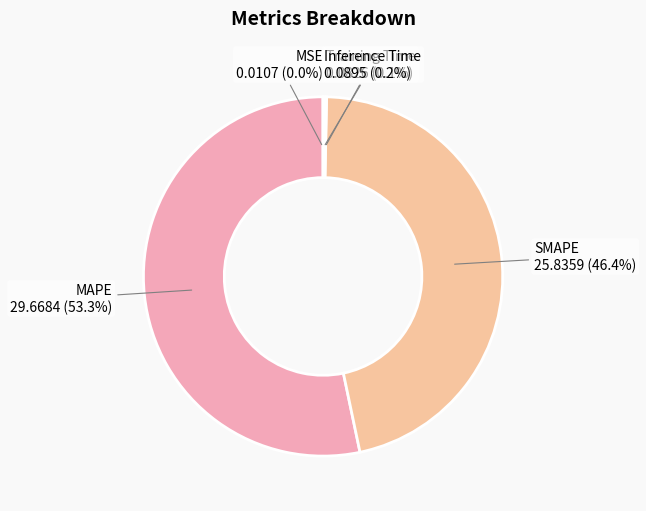

To the nearest percent, what is the difference between the largest and smallest slice percentages?

53%